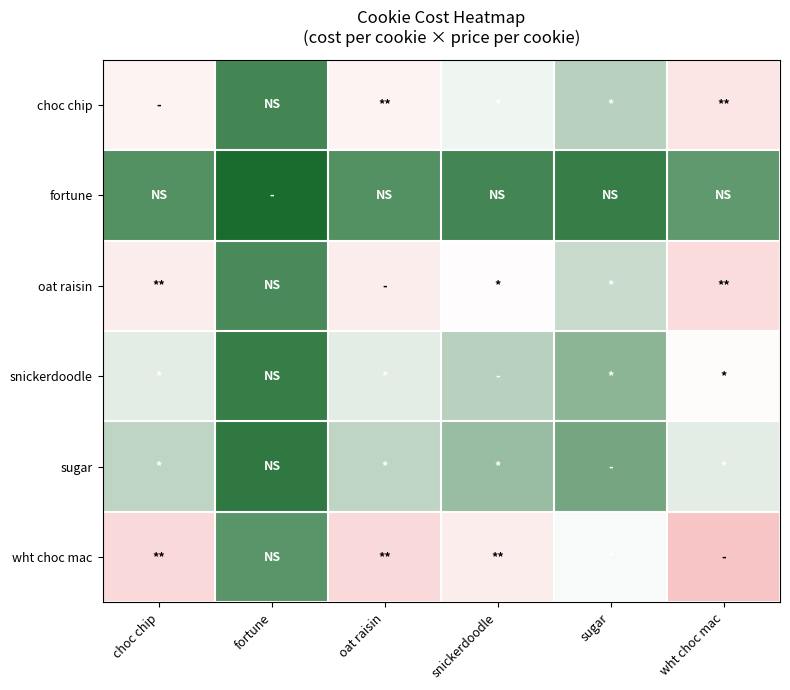

Which series has the widest spread of values?

wht choc mac